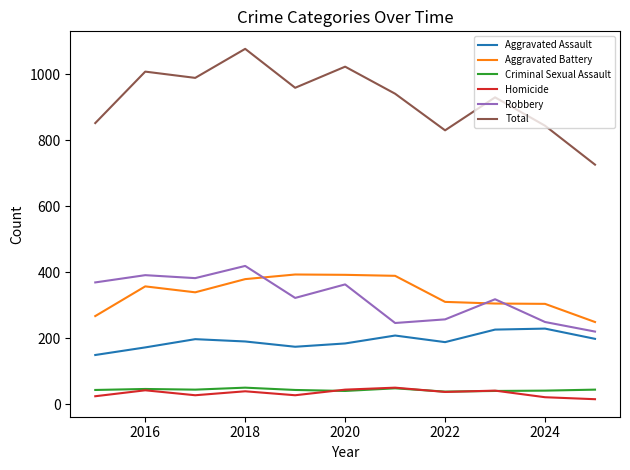

Which series has the widest spread of values?

Total